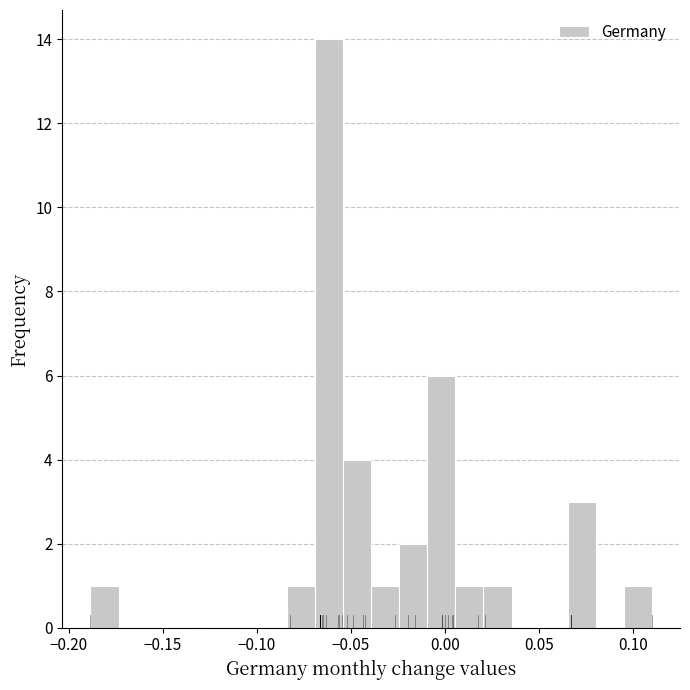

Around what value on the x-axis is the tallest bar? Give the approximate position of its centre, as read against the axis.

-0.060